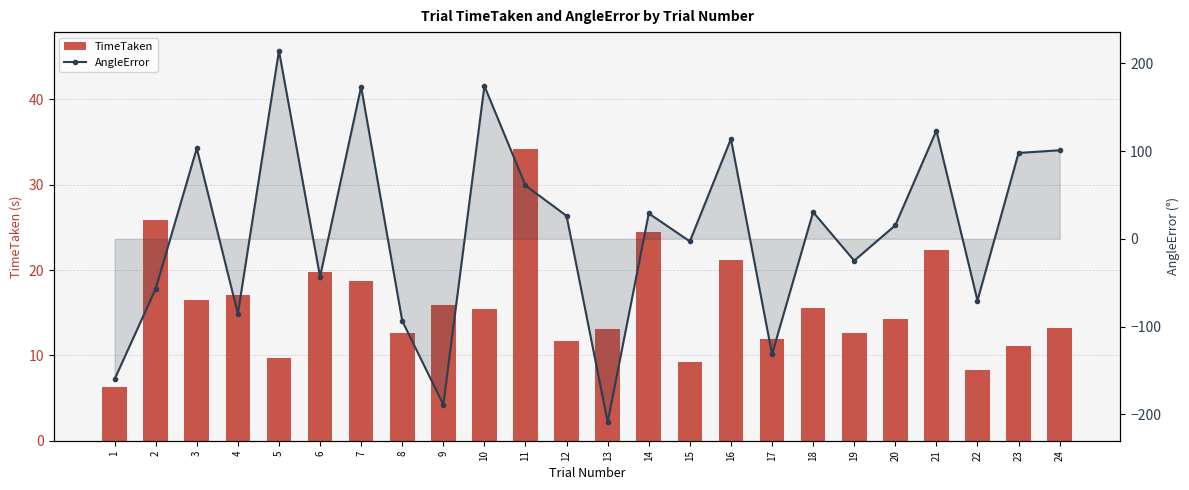

Rank the categories by TimeTaken value from lowest to highest.

1, 22, 15, 5, 23, 12, 17, 19, 8, 13, 24, 20, 10, 18, 9, 3, 4, 7, 6, 16, 21, 14, 2, 11